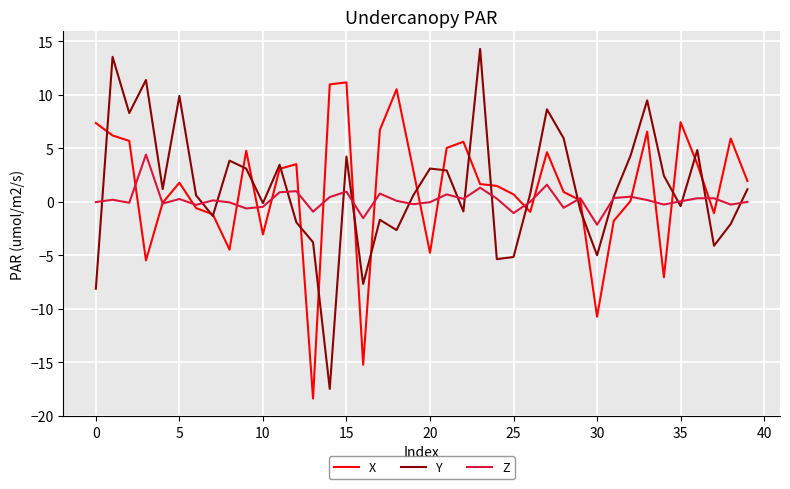

What is the maximum value for X?

11.1